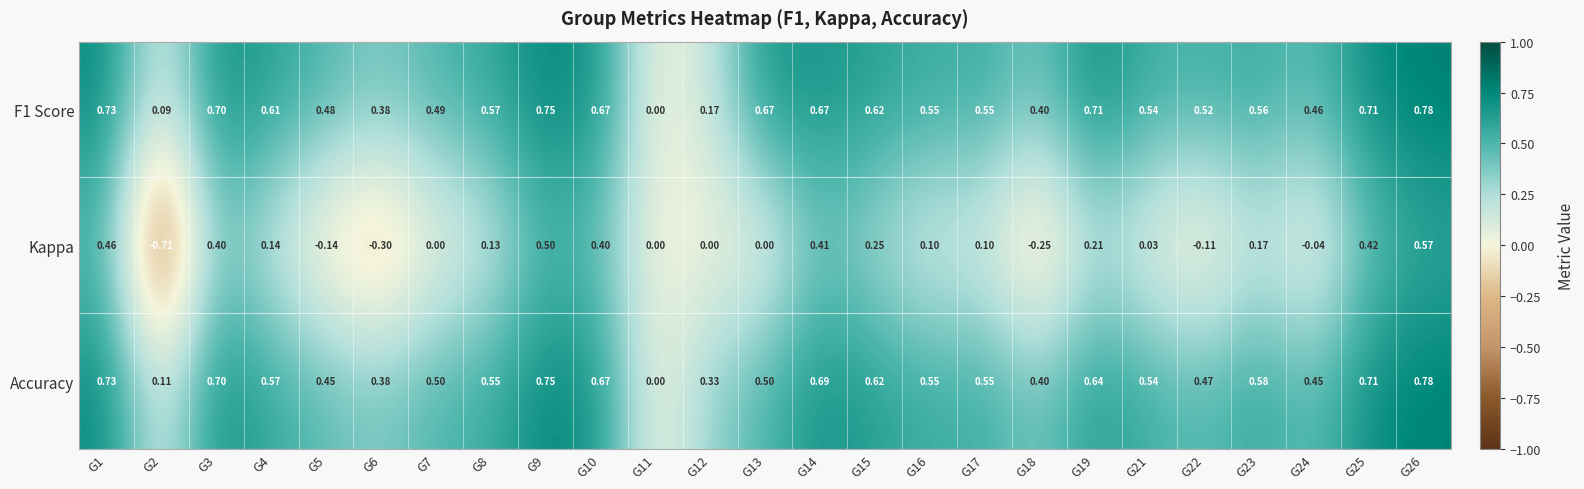

Which series has the largest total across all categories?

F1 Score